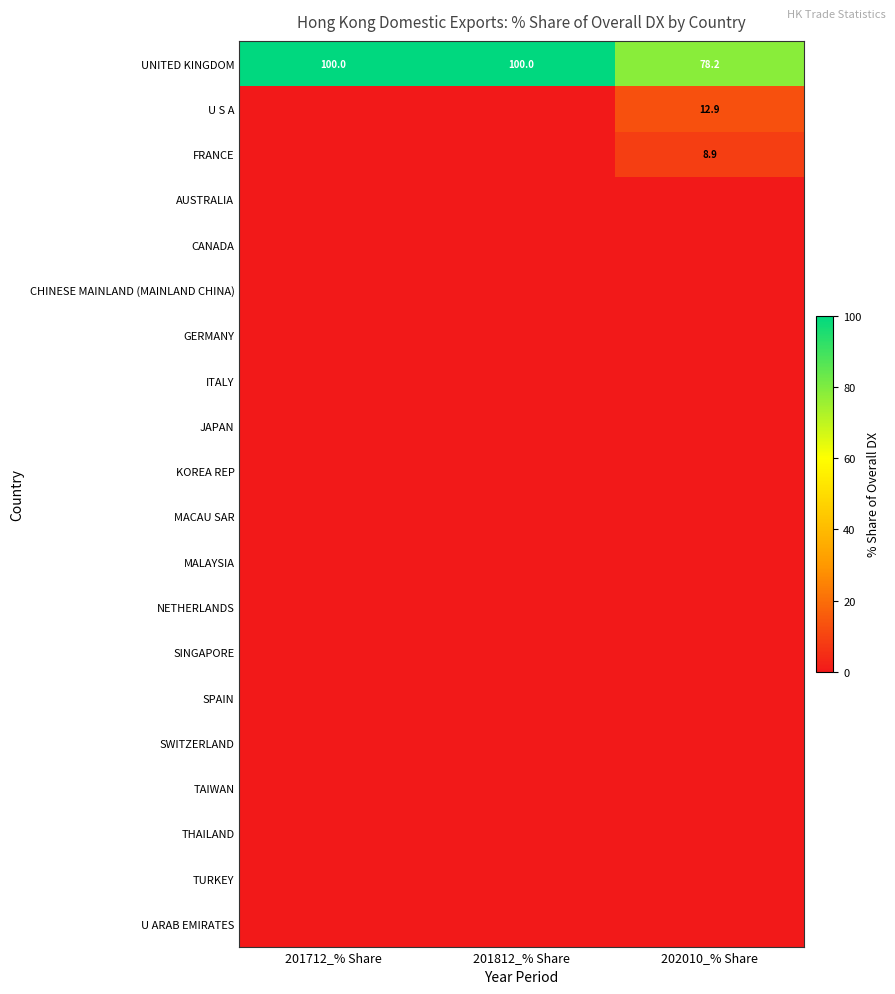

At how many categories does at least one series exceed 34?

3